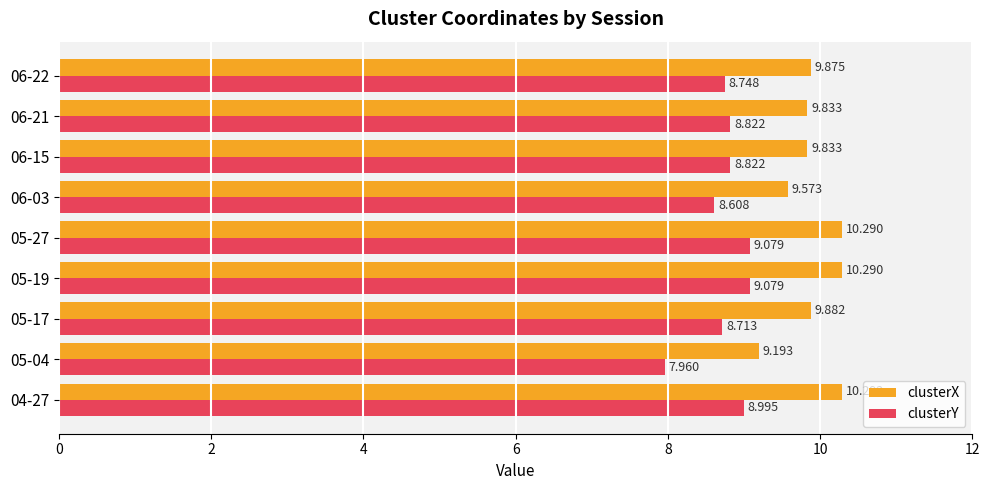

Which series has the widest spread of values?

clusterY